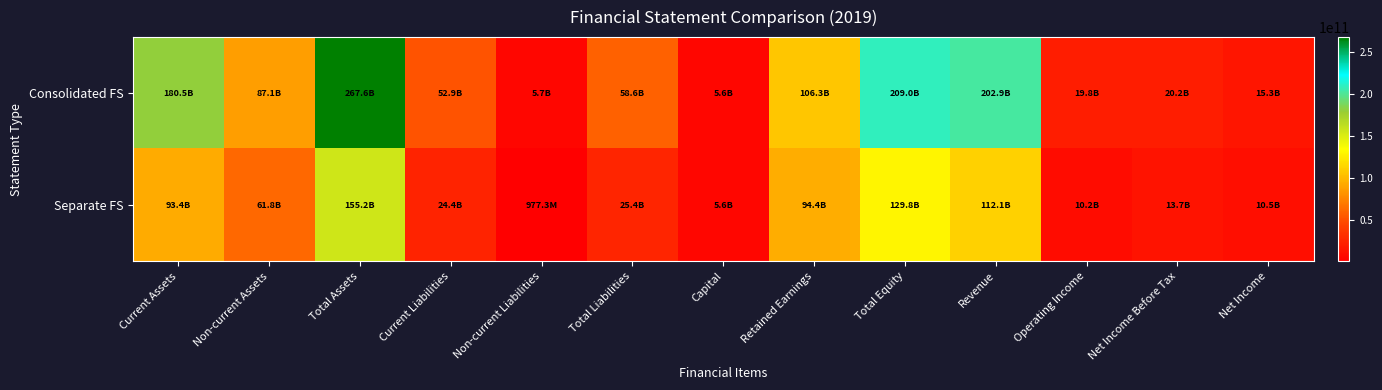

Which series has the largest range (max minus min)?

Consolidated FS